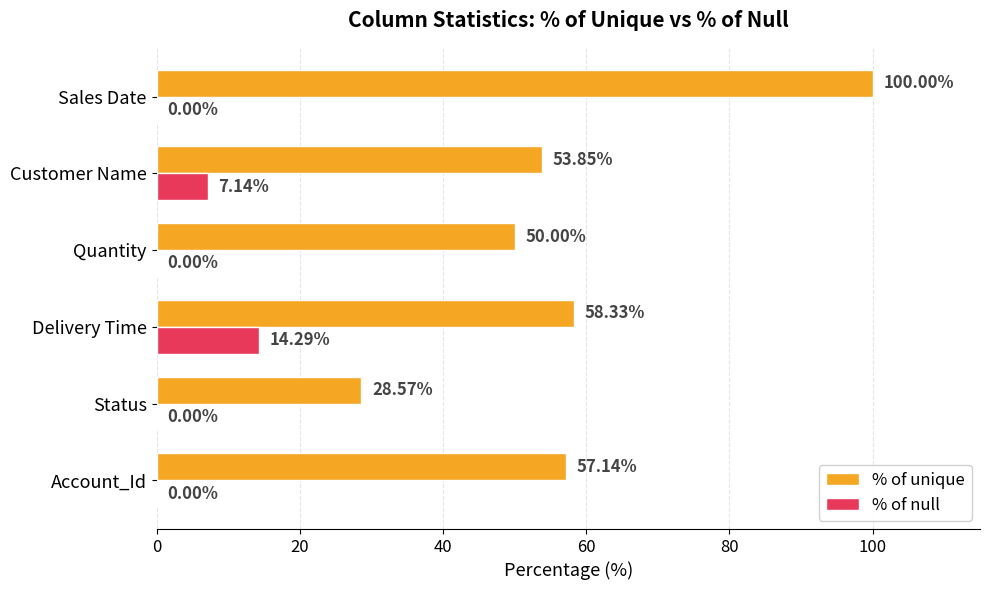

Which series has the largest total across all categories?

% of unique